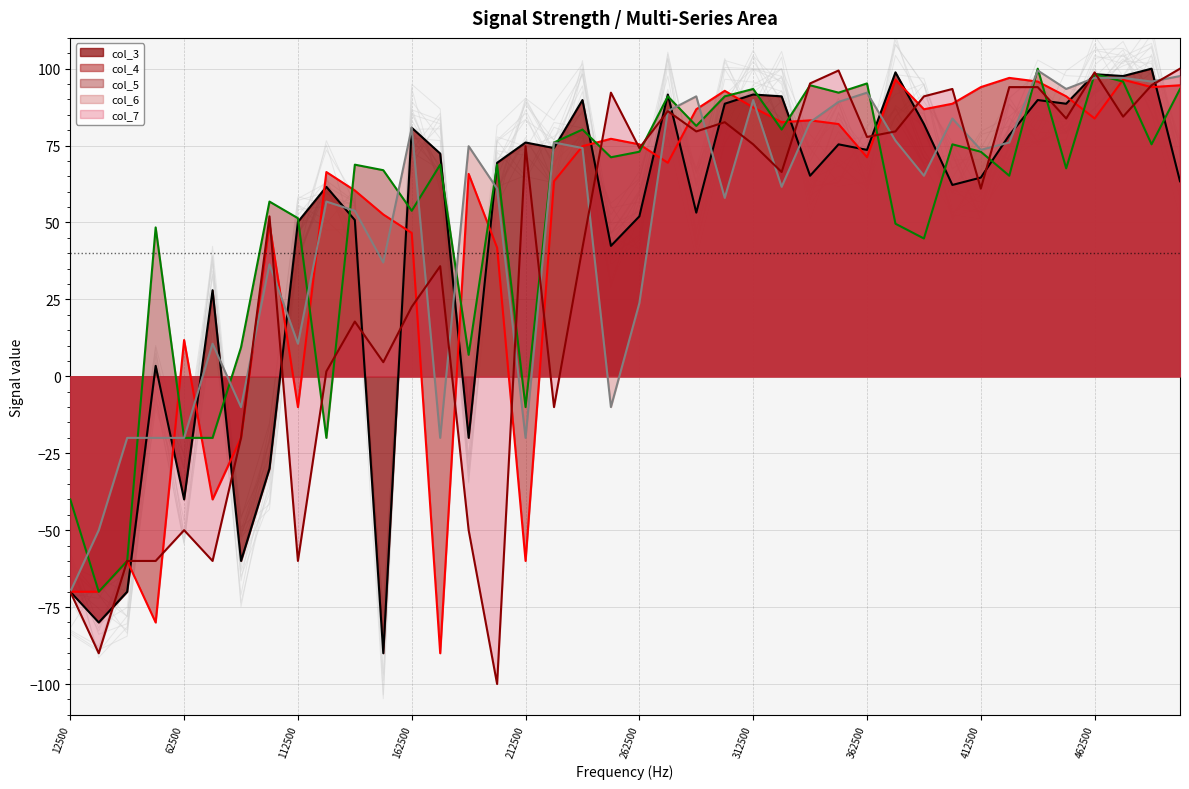

True or false: col_6 has a value of 23.8 at 262500.

True